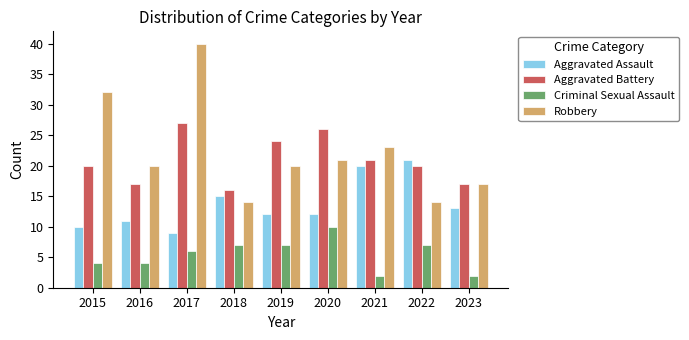

Reading right to left, extract all data points from this chart.

Aggravated Assault: 2023=13	2022=21	2021=20	2020=12	2019=12	2018=15	2017=9	2016=11	2015=10
Aggravated Battery: 2023=17	2022=20	2021=21	2020=26	2019=24	2018=16	2017=27	2016=17	2015=20
Criminal Sexual Assault: 2023=2	2022=7	2021=2	2020=10	2019=7	2018=7	2017=6	2016=4	2015=4
Robbery: 2023=17	2022=14	2021=23	2020=21	2019=20	2018=14	2017=40	2016=20	2015=32